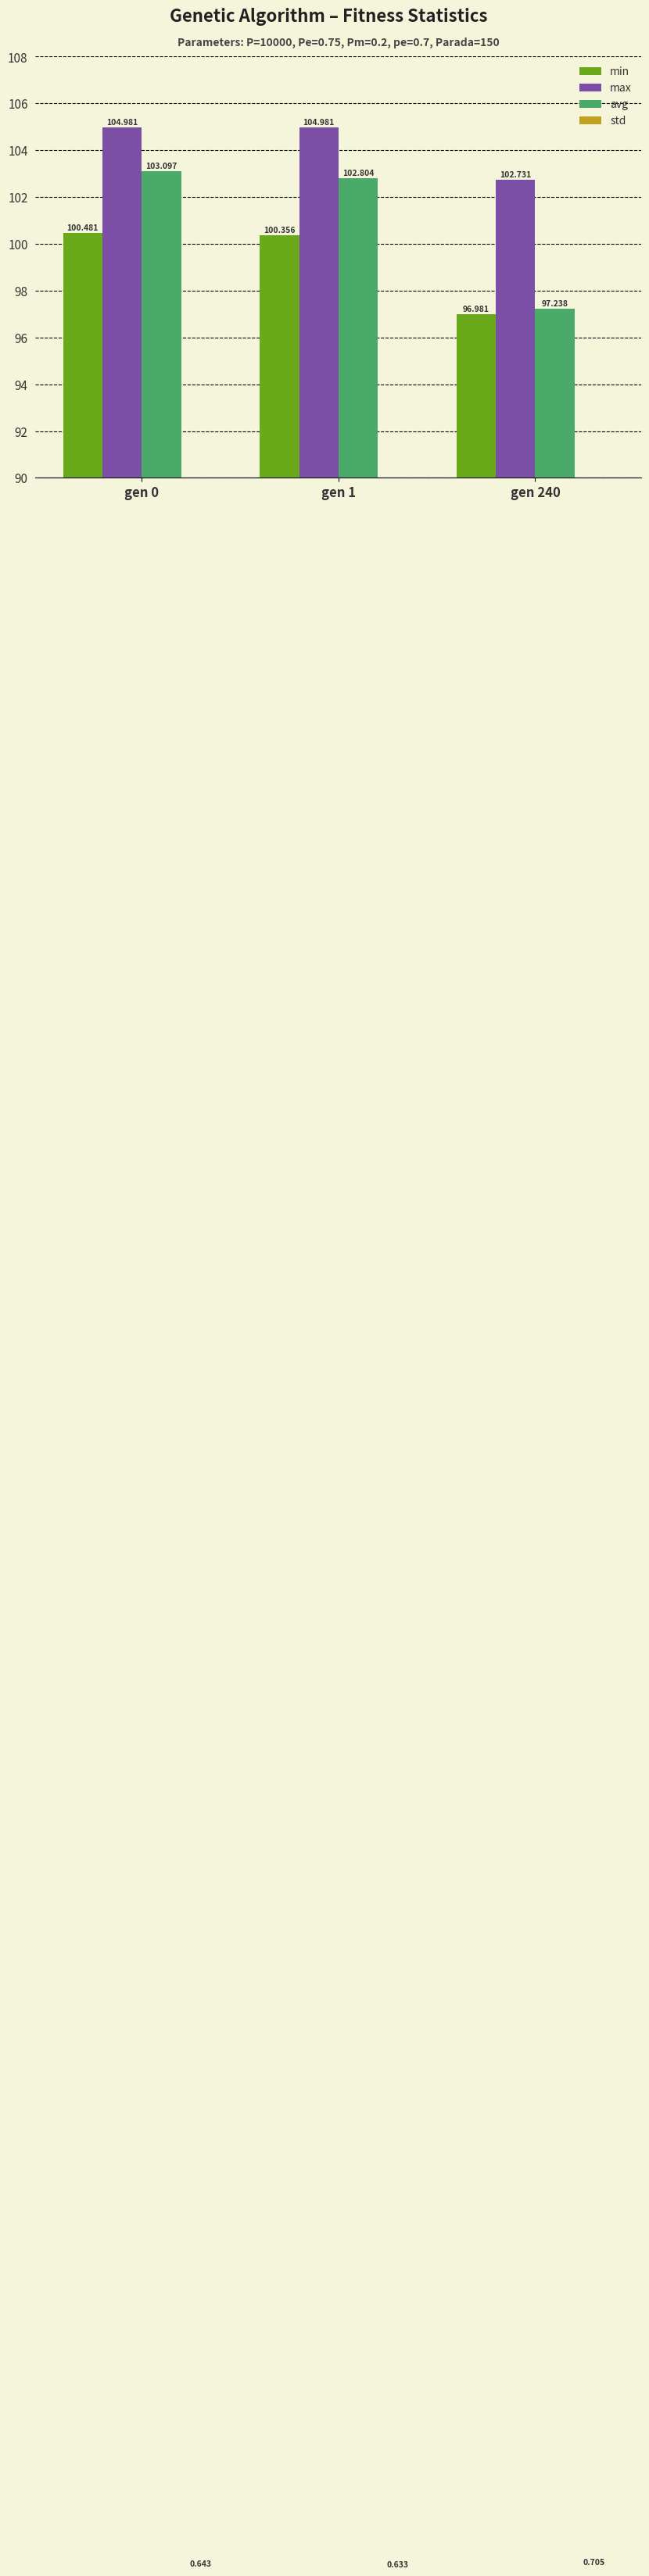

Reading left to right, what are all the values shown in this chart?

min: 100.5	100.4	97.0
max: 105.0	105.0	102.7
avg: 103.1	102.8	97.2
std: 0.6	0.6	0.7